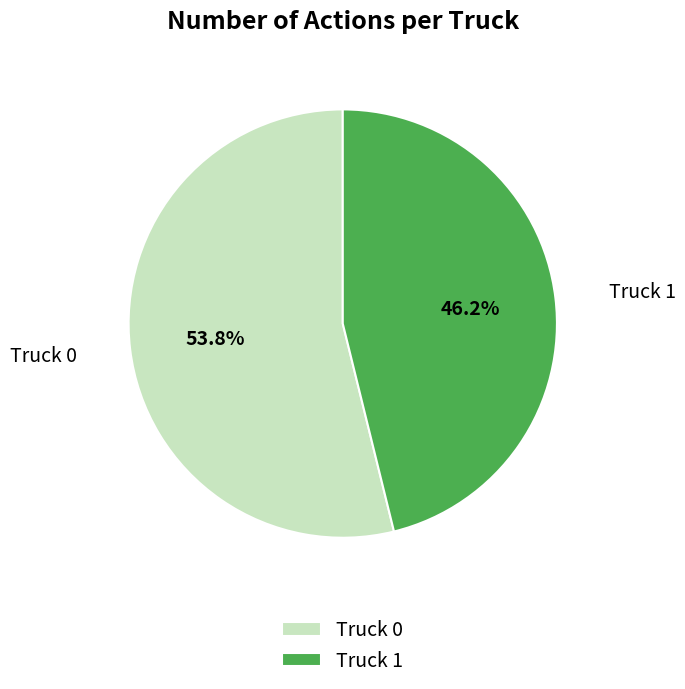

Combined, do Truck 0 and Truck 1 account for over 50%?

Yes